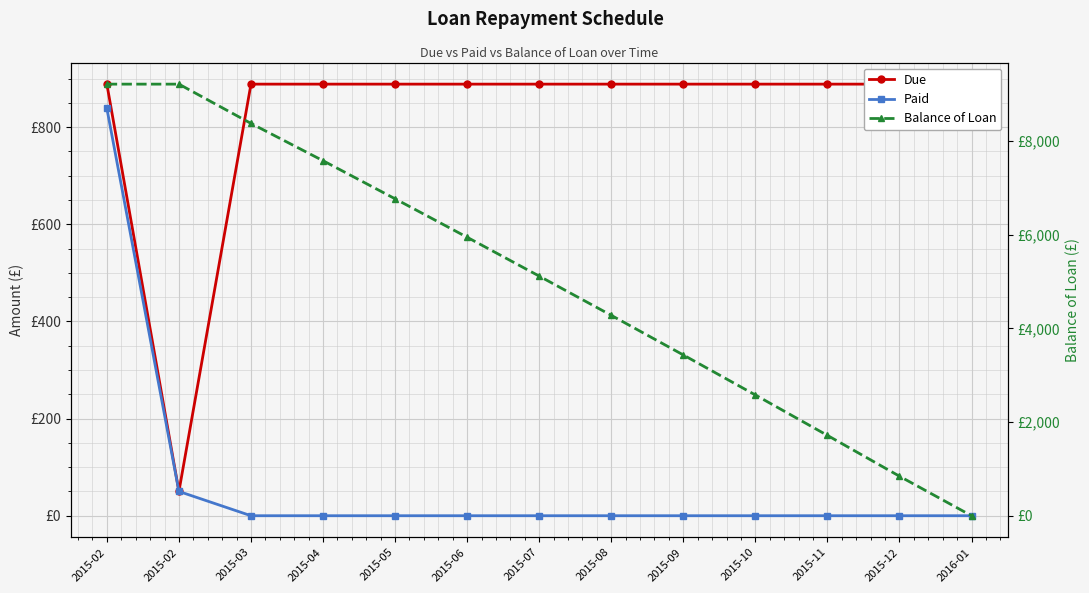

What are all the series names shown in the legend?

Due, Paid, Balance of Loan